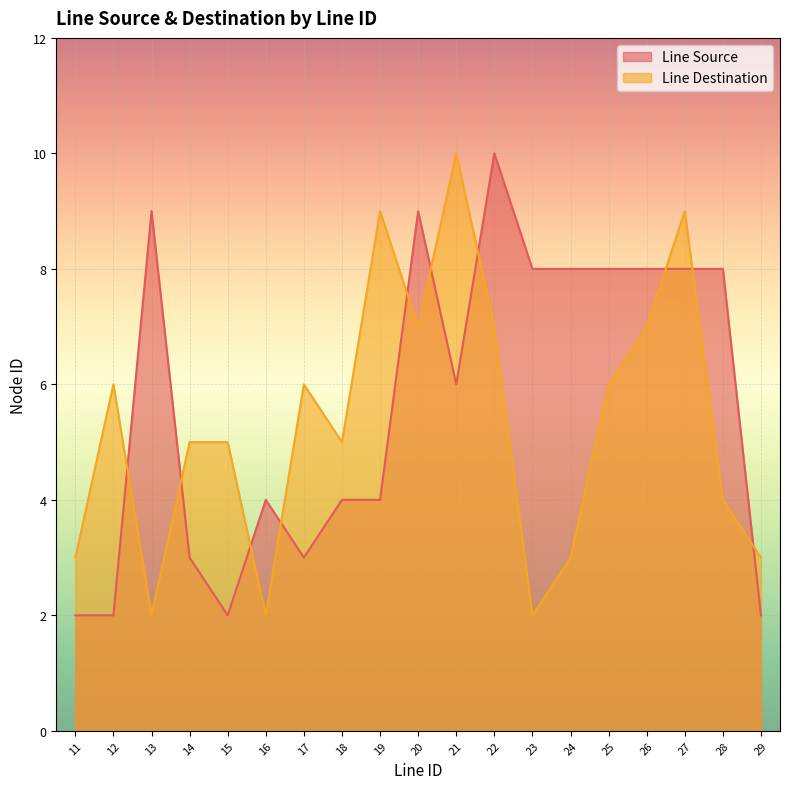

What are all the series names shown in the legend?

Line Source, Line Destination